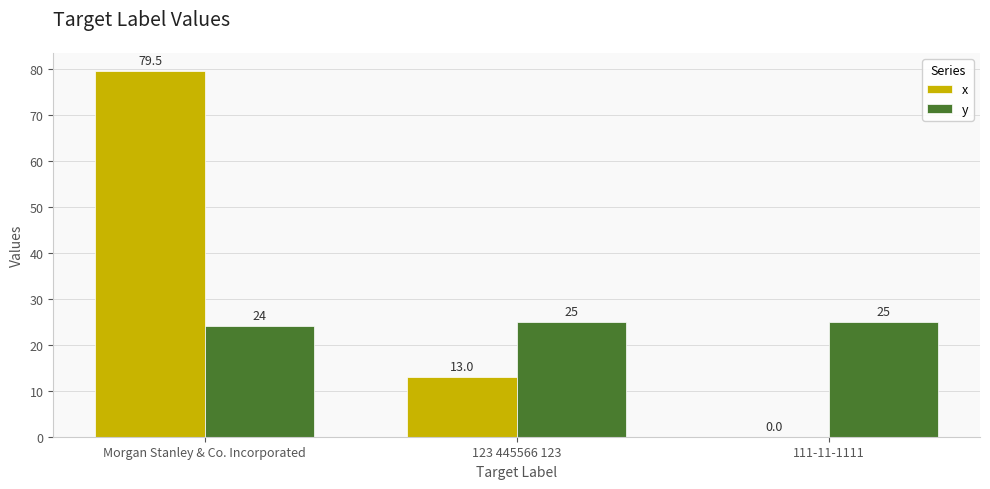

How many groups of bars are there?

3